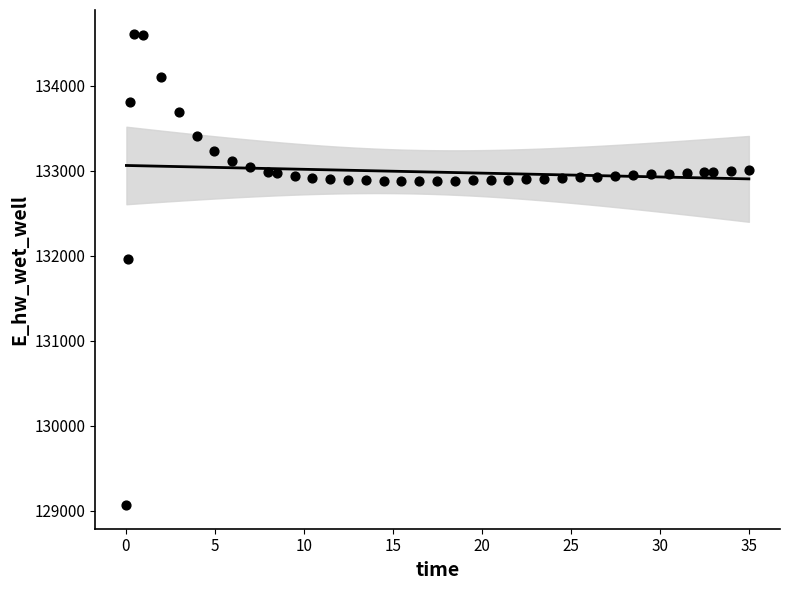

What Y value in the scatter plot is closest to 131840?

131961.4